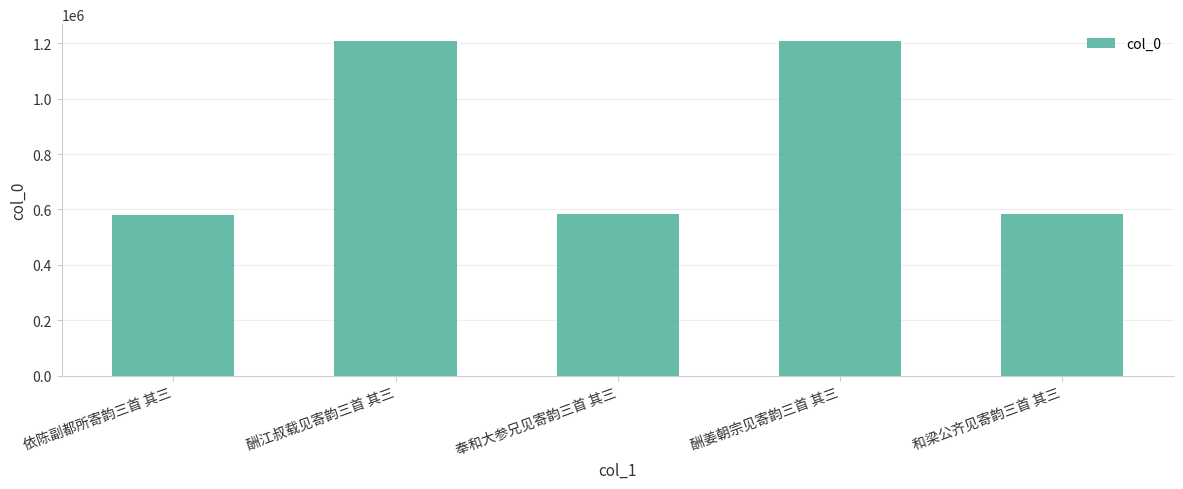

What is the change in value from 酬姜朝宗见寄韵三首 其三 to 和梁公齐见寄韵三首 其三?

-623986